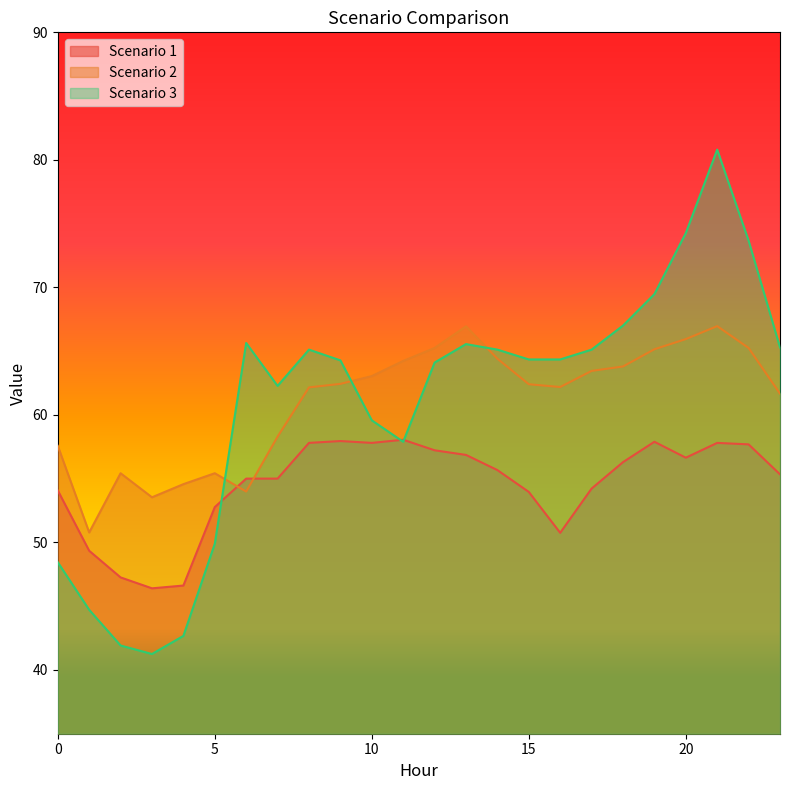

List the series in order of their peak value, lowest first.

Scenario 1, Scenario 2, Scenario 3